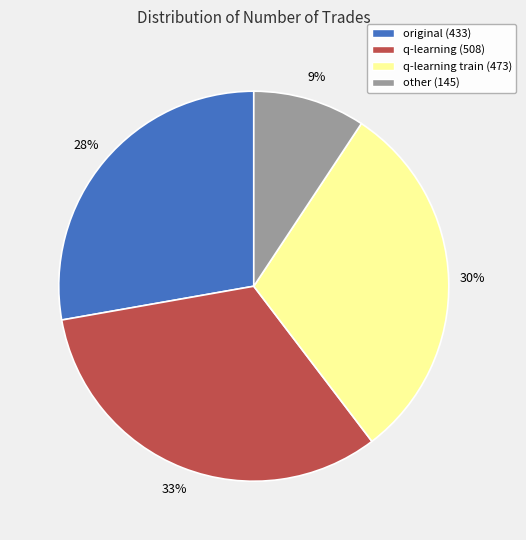

How many slices are in this pie chart?

4